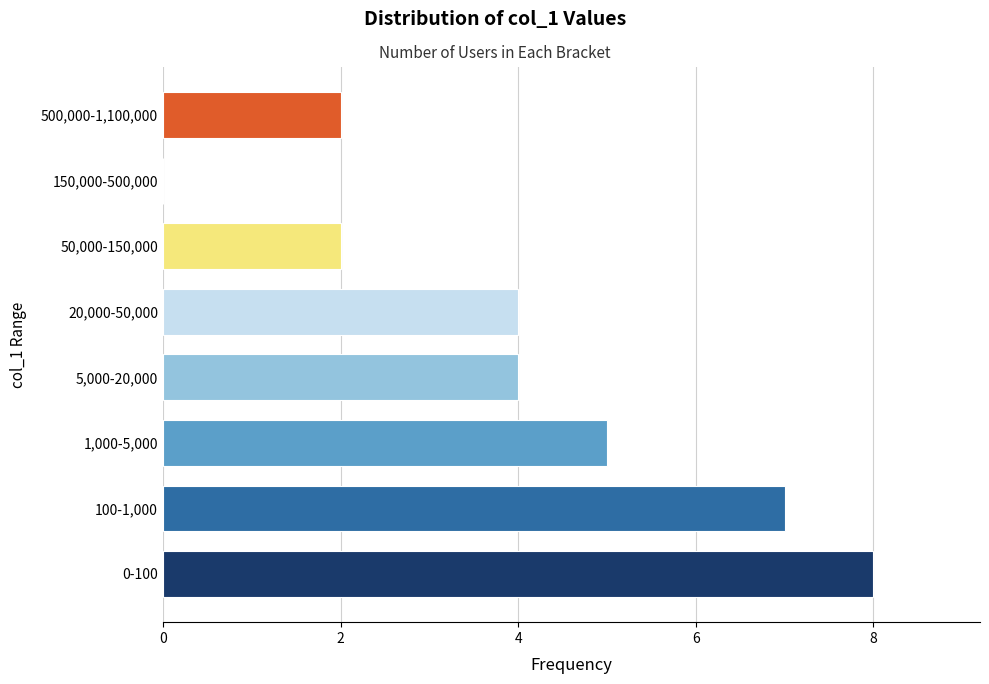

Reading bottom to top, transcribe all the data shown in this chart.

0-100=8	100-1,000=7	1,000-5,000=5	5,000-20,000=4	20,000-50,000=4	50,000-150,000=2	150,000-500,000=0	500,000-1,100,000=2